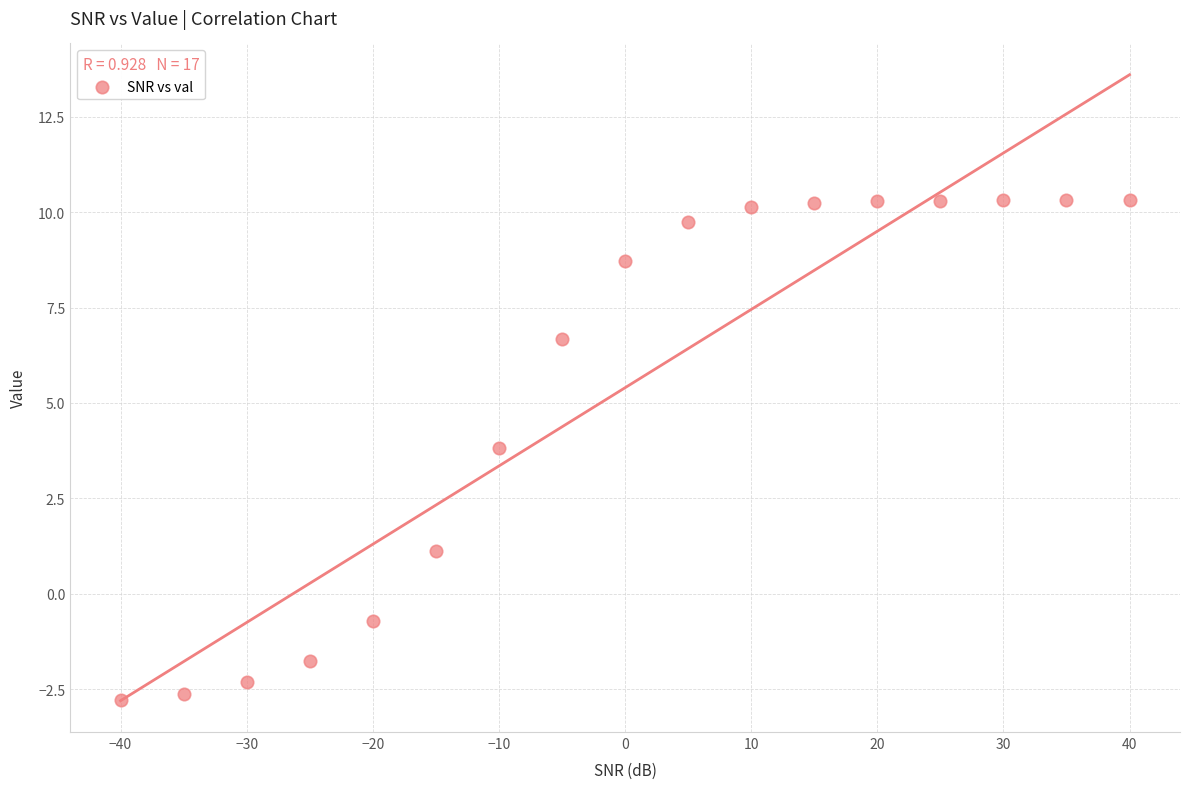

What Y value in the scatter plot is closest to 3?

3.8